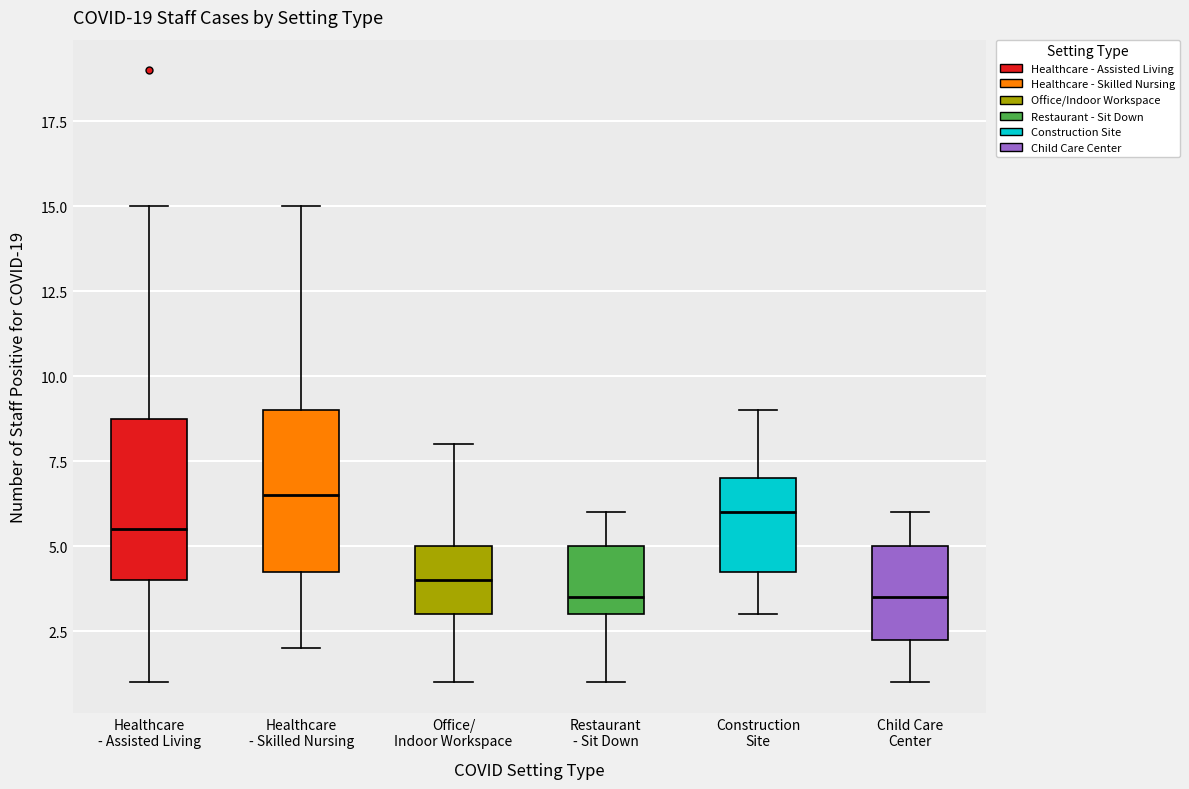

Reading left to right, read every box against the y-axis: the position of its median line, the range the box covers, and the ends of its whiskers. The values are not printed on the chart, so give them approximately, as read against the axis.

Healthcare - Assisted Living: median 5.5, box 4.0 to 9.0, whiskers 1.0 to 15.0
Healthcare - Skilled Nursing: median 6.5, box 4.5 to 9.0, whiskers 2.0 to 15.0
Office/ Indoor Workspace: median 4.0, box 3.0 to 5.0, whiskers 1.0 to 8.0
Restaurant - Sit Down: median 3.5, box 3.0 to 5.0, whiskers 1.0 to 6.0
Construction Site: median 6.0, box 4.5 to 7.0, whiskers 3.0 to 9.0
Child Care Center: median 3.5, box 2.5 to 5.0, whiskers 1.0 to 6.0